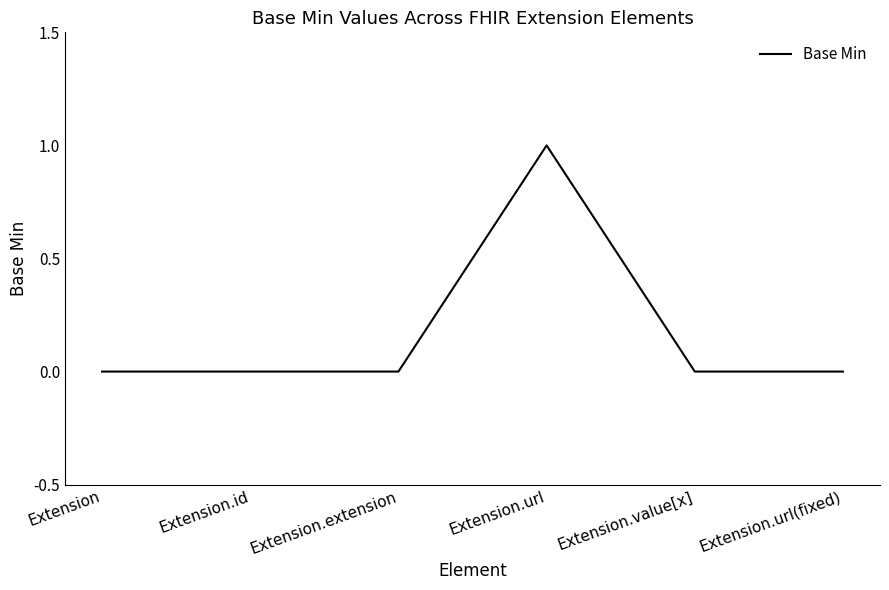

What is the difference between the values at Extension.url and Extension.extension?

1